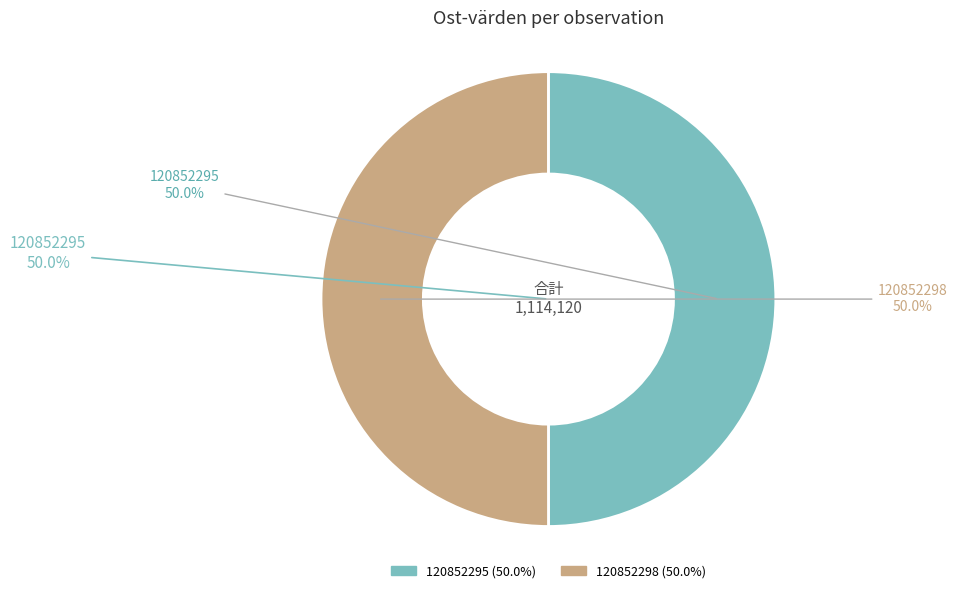

What is the total percentage of 120852295 and 120852298?

100.0%